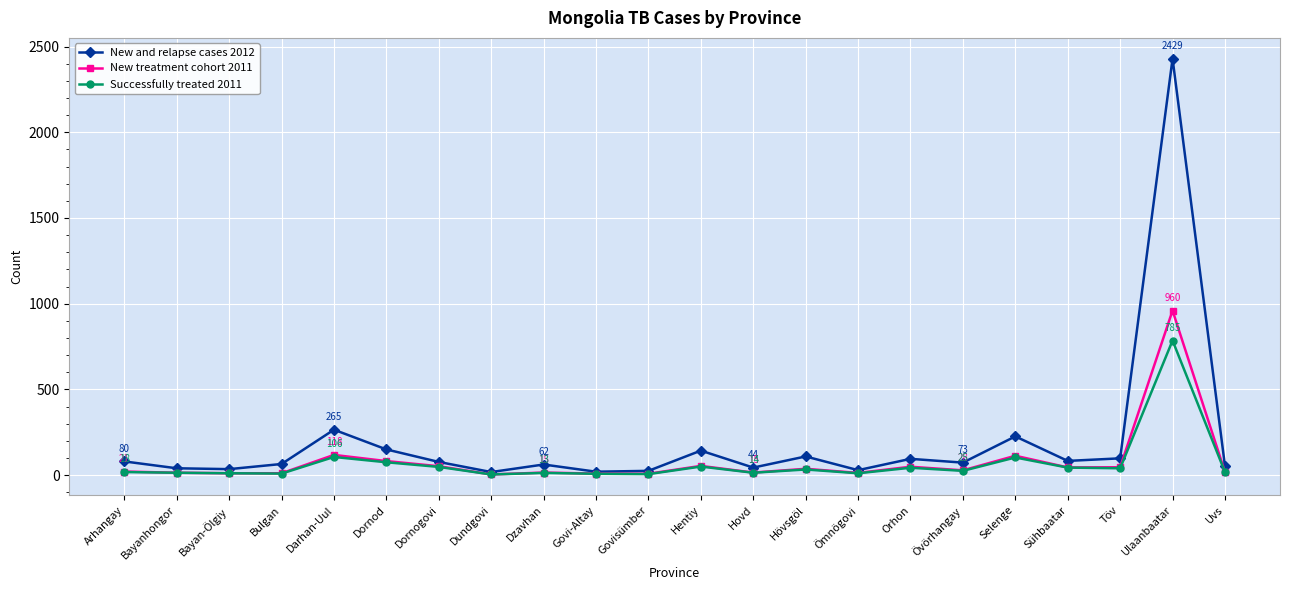

At which category is the sum across all series the highest?

Ulaanbaatar